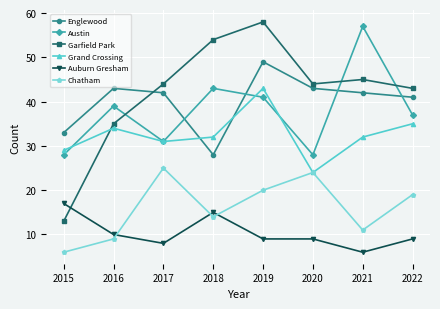

Reading right to left, transcribe all the data shown in this chart.

Englewood: 2022=41	2021=42	2020=43	2019=49	2018=28	2017=42	2016=43	2015=33
Austin: 2022=37	2021=57	2020=28	2019=41	2018=43	2017=31	2016=39	2015=28
Garfield Park: 2022=43	2021=45	2020=44	2019=58	2018=54	2017=44	2016=35	2015=13
Grand Crossing: 2022=35	2021=32	2020=24	2019=43	2018=32	2017=31	2016=34	2015=29
Auburn Gresham: 2022=9	2021=6	2020=9	2019=9	2018=15	2017=8	2016=10	2015=17
Chatham: 2022=19	2021=11	2020=24	2019=20	2018=14	2017=25	2016=9	2015=6